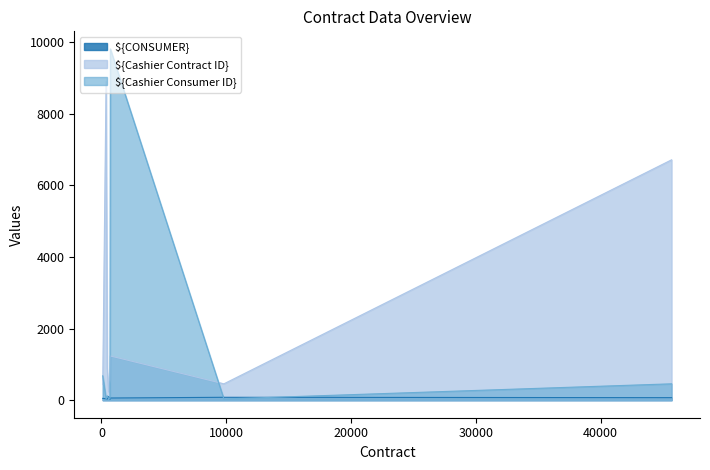

Which category has the highest value across all series?

709